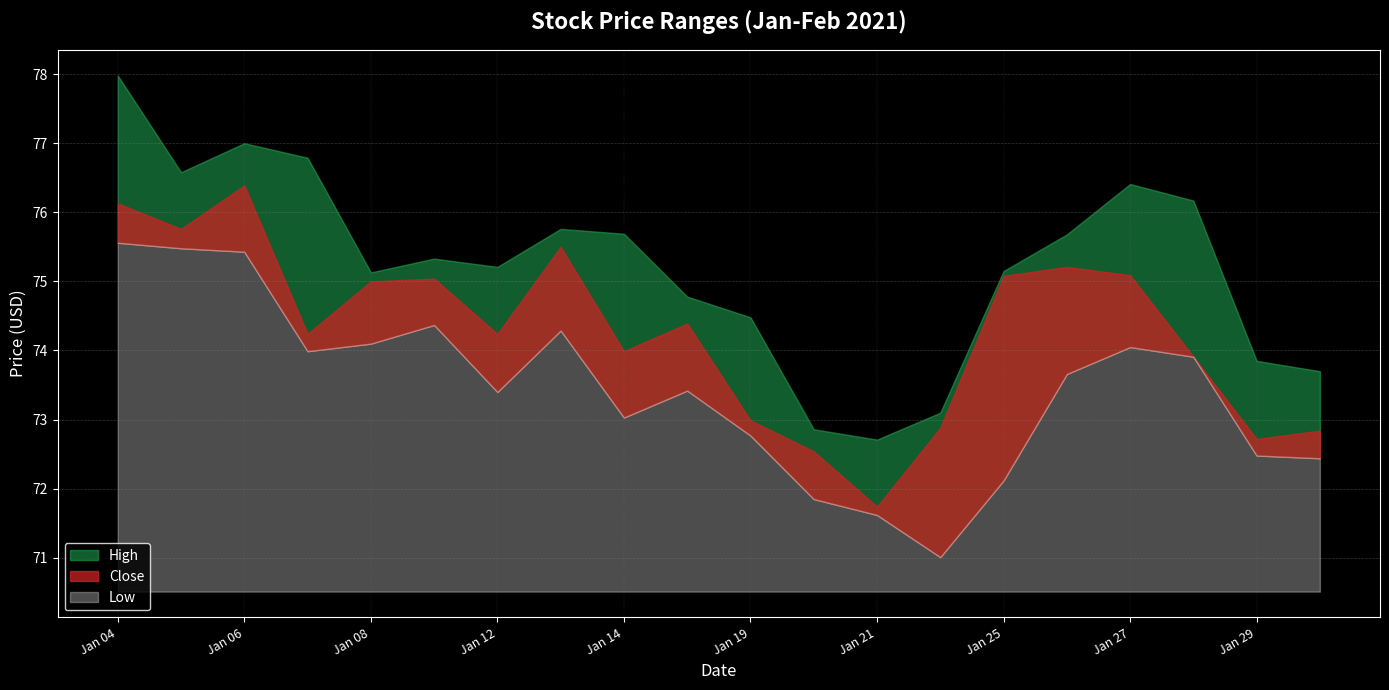

At 2021-01-29, list the series in order from smallest to largest.

Low, Close, High